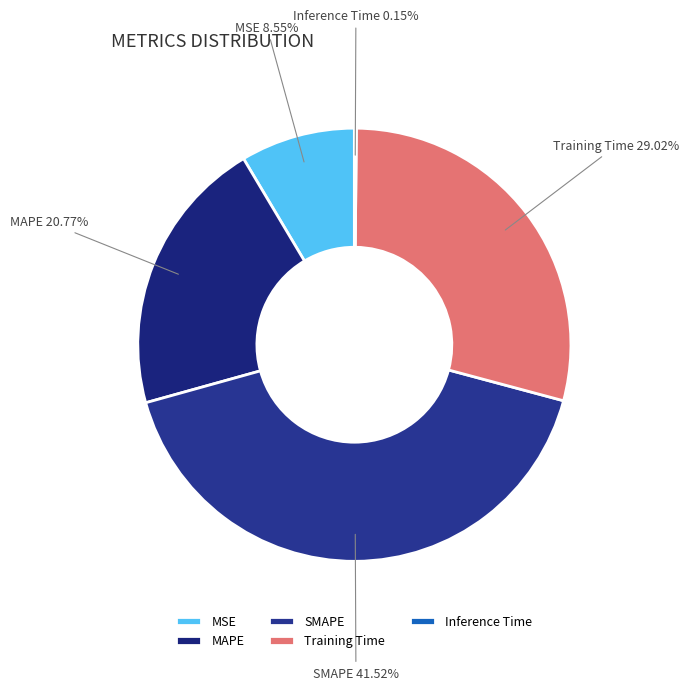

The MAPE slice represents 21% of the pie. True or false?

True